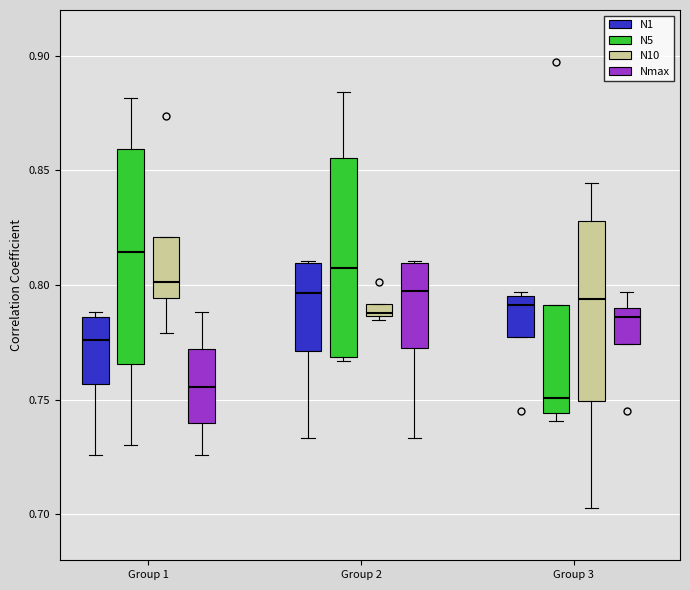

Which box has the highest median line?

Group 1 (N5)